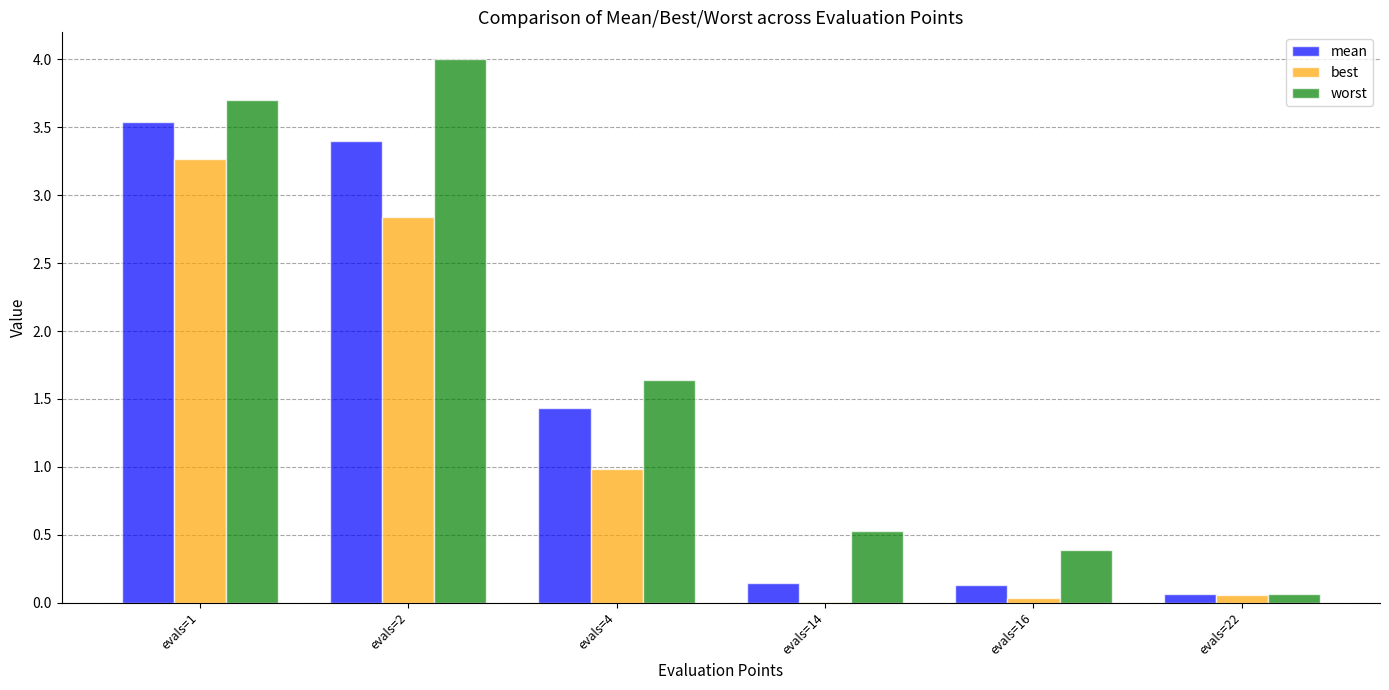

What is the highest value of the best series?

3.3